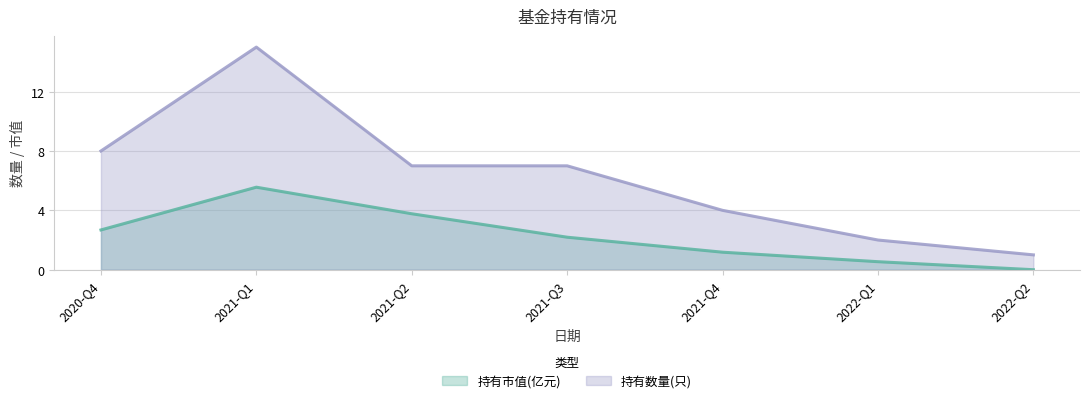

The 持有数量(只) series shows 4.0 at 2021-Q4. True or false?

True